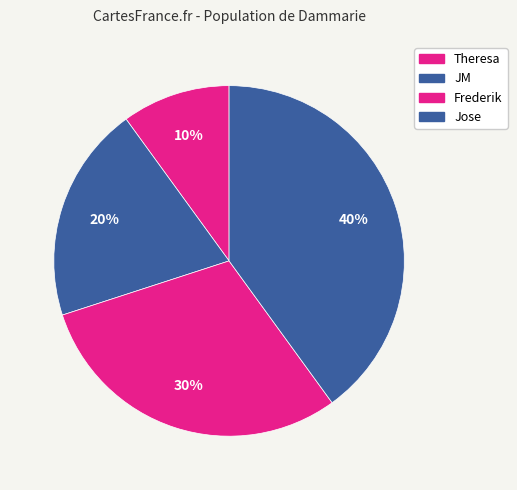

To the nearest percent, what portion does Jose represent?

40%